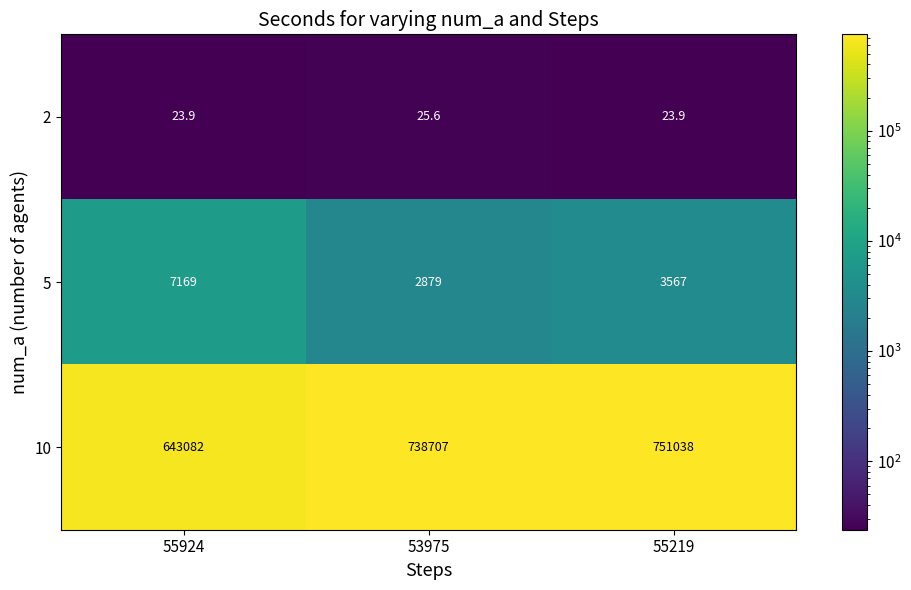

What value does the 5 series have at 55219?

3567.0